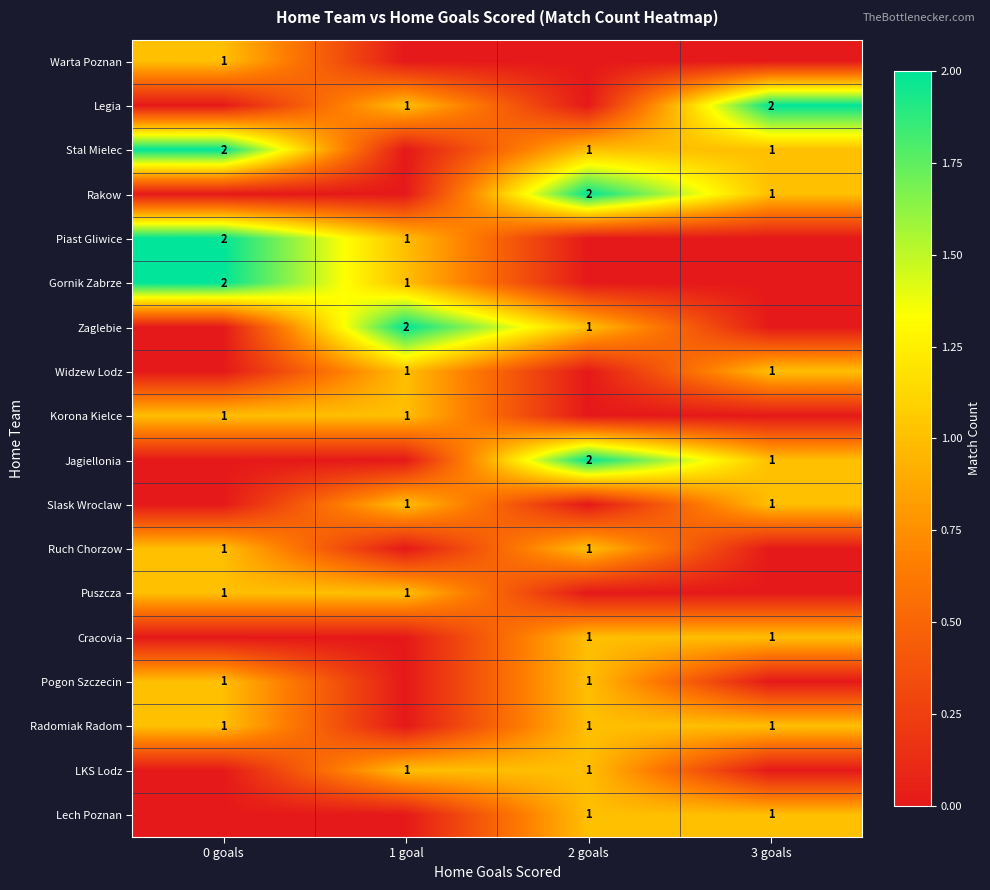

The Cracovia series shows 1 at 3 goals. True or false?

True